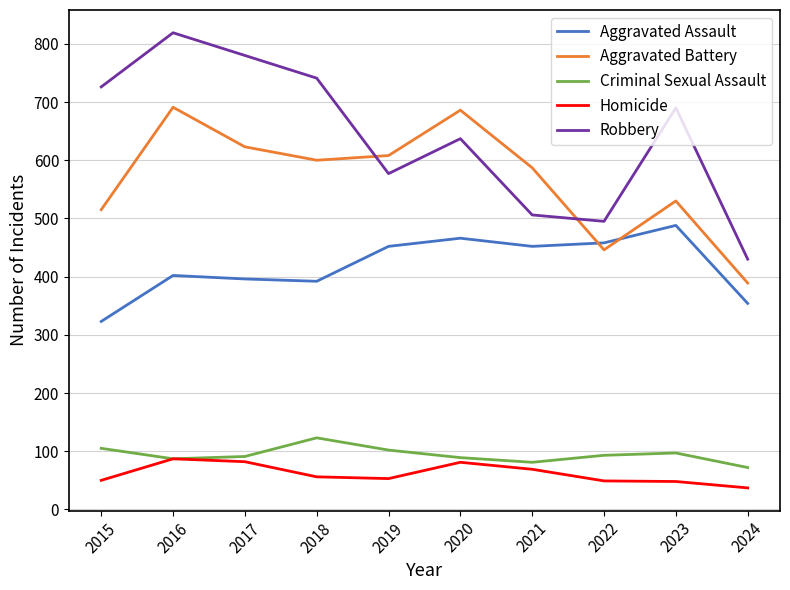

Which category has the lowest value in the Aggravated Battery series?

2024